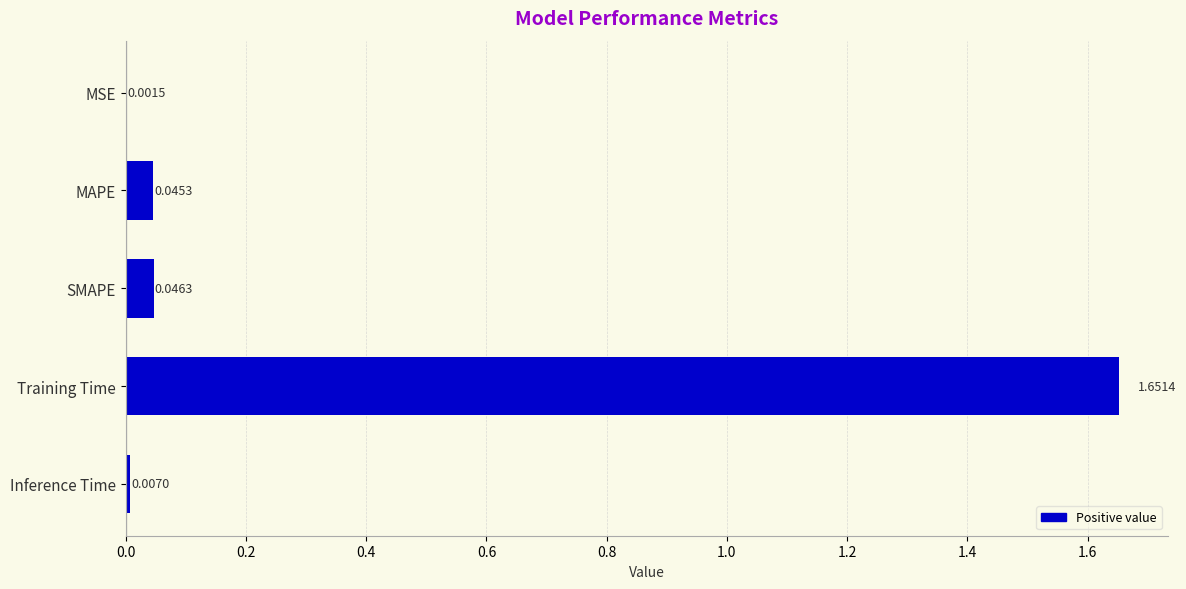

Where is the data nearest to the value 0?

MSE